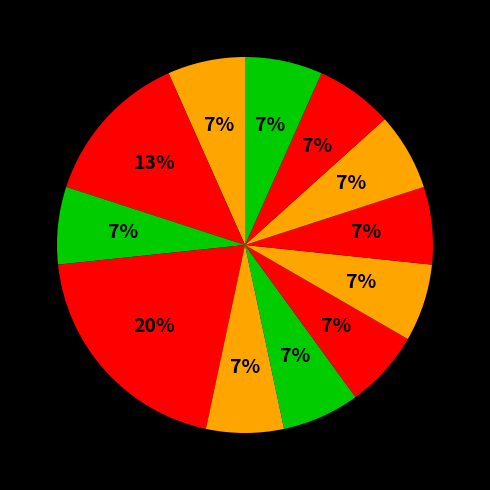

How many slices are in this pie chart?

12